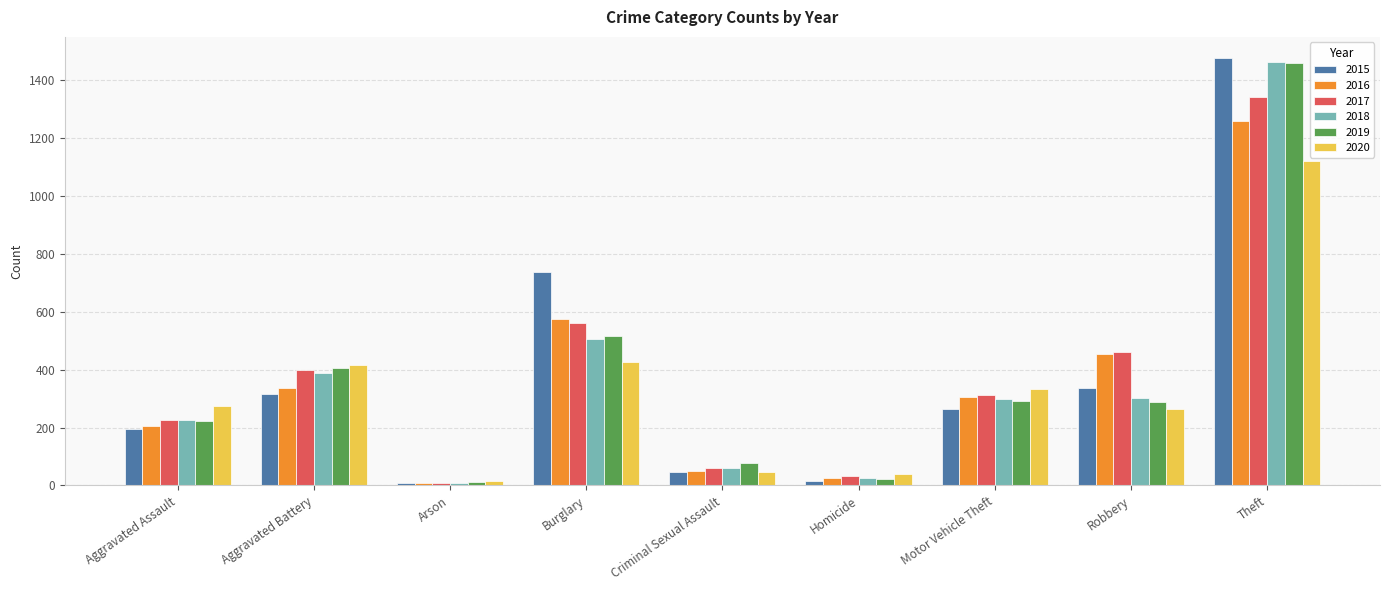

The 2016 series shows 457 at Motor Vehicle Theft. True or false?

False